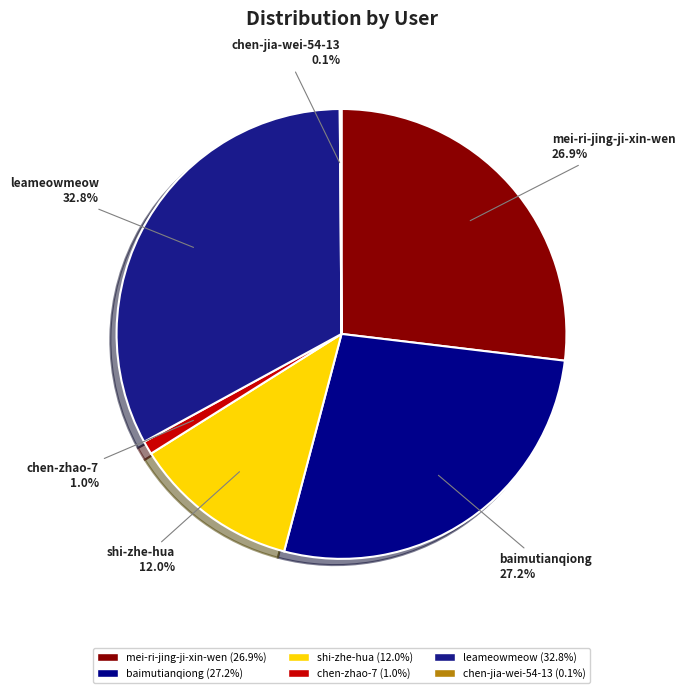

True or false: baimutianqiong accounts for 27% of the total.

True